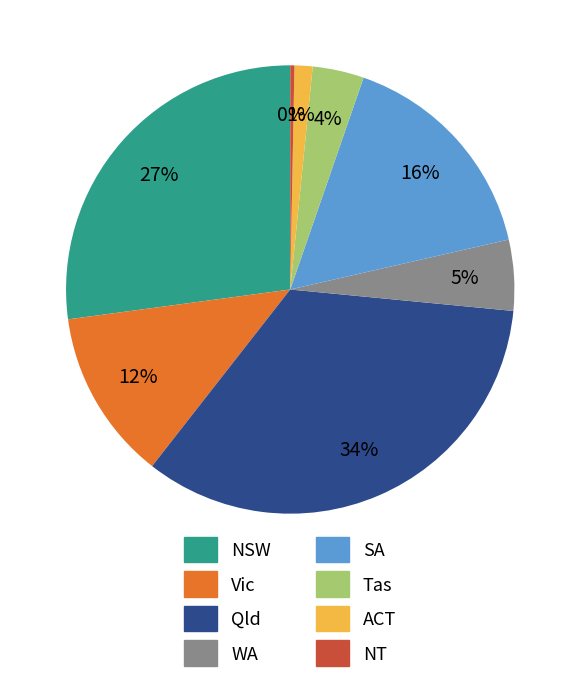

How many slices are in this pie chart?

8